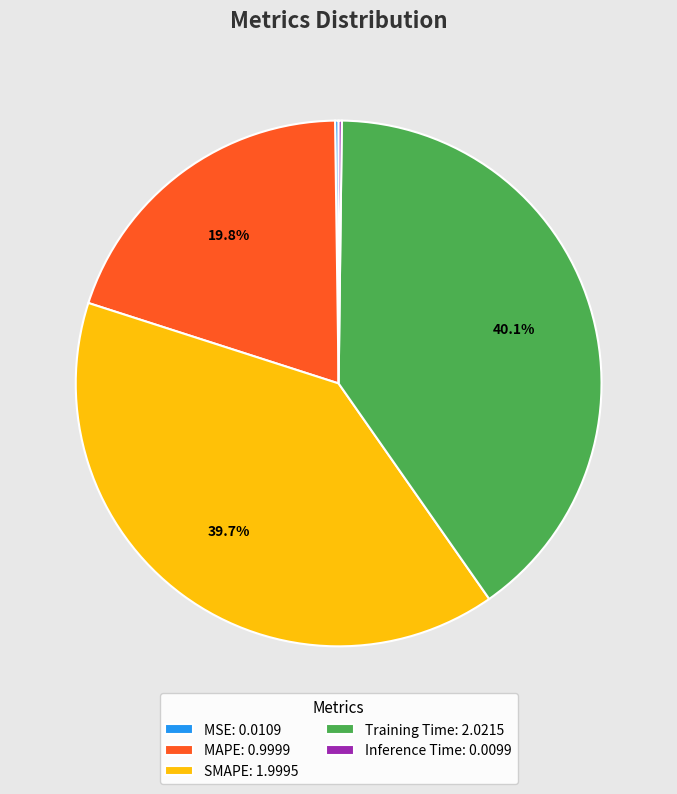

Combined, what portion of the pie is SMAPE: 1.9995 and Training Time: 2.0215?

79.8%